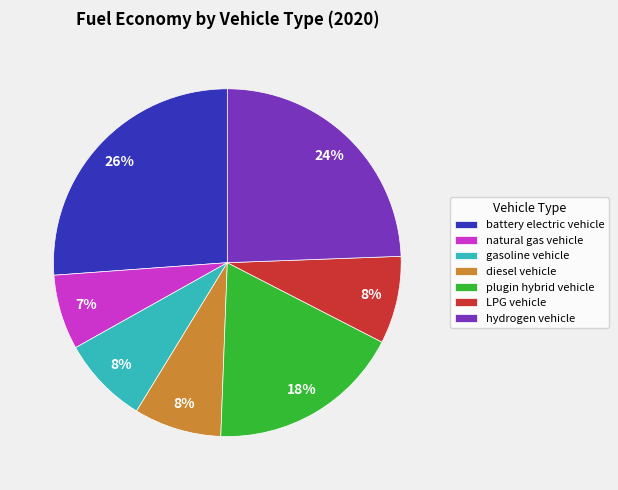

Combined, do diesel vehicle and natural gas vehicle account for over 50%?

No